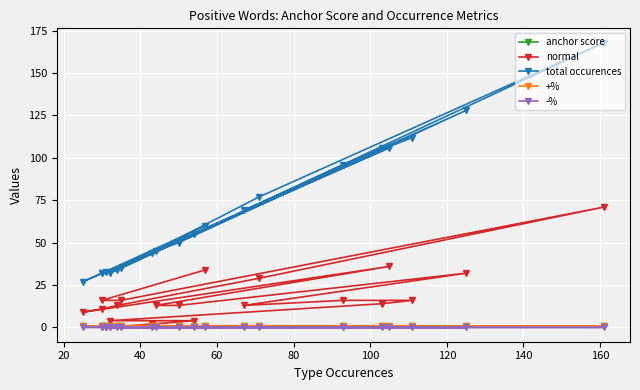

True or false: total occurences and anchor score cross at least once.

False